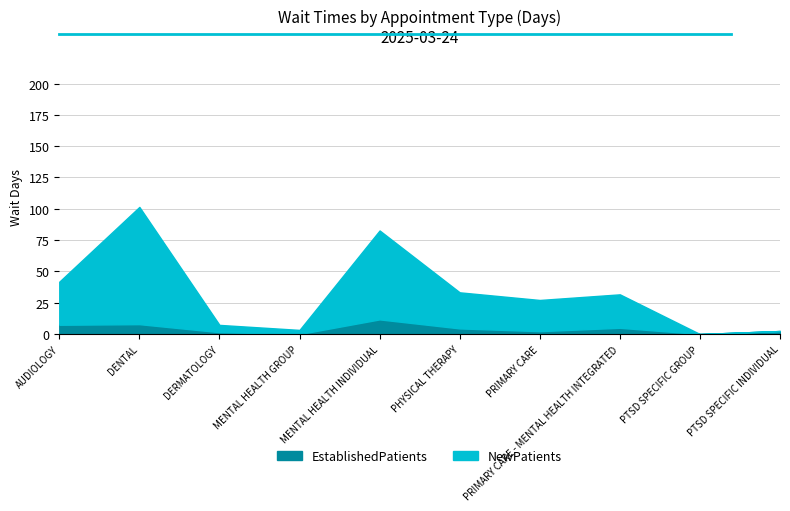

How many categories are shown in the chart?

10